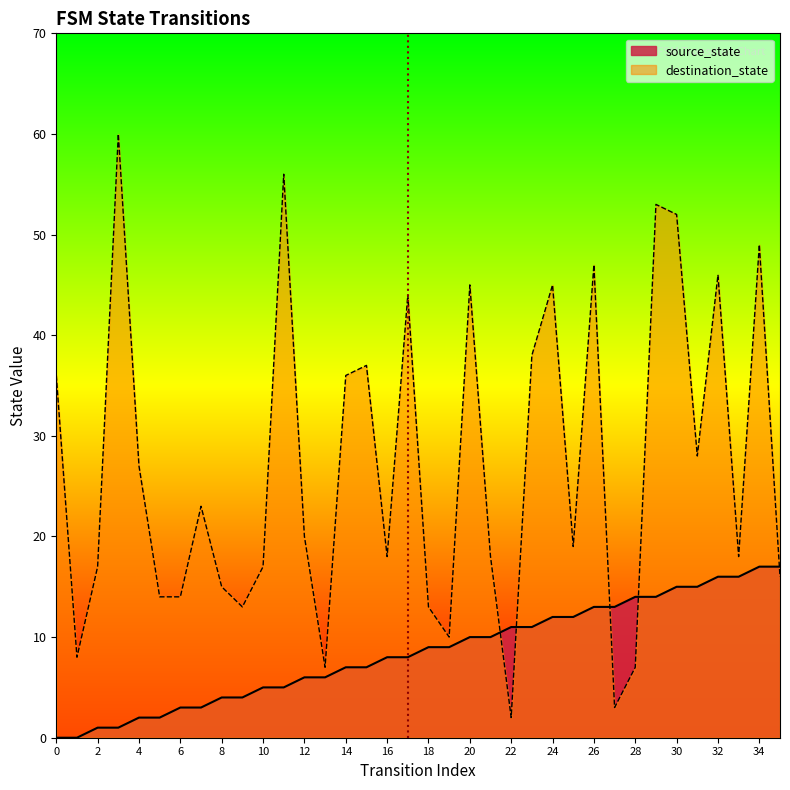

Which series changed the most between 12 and 34?

destination_state